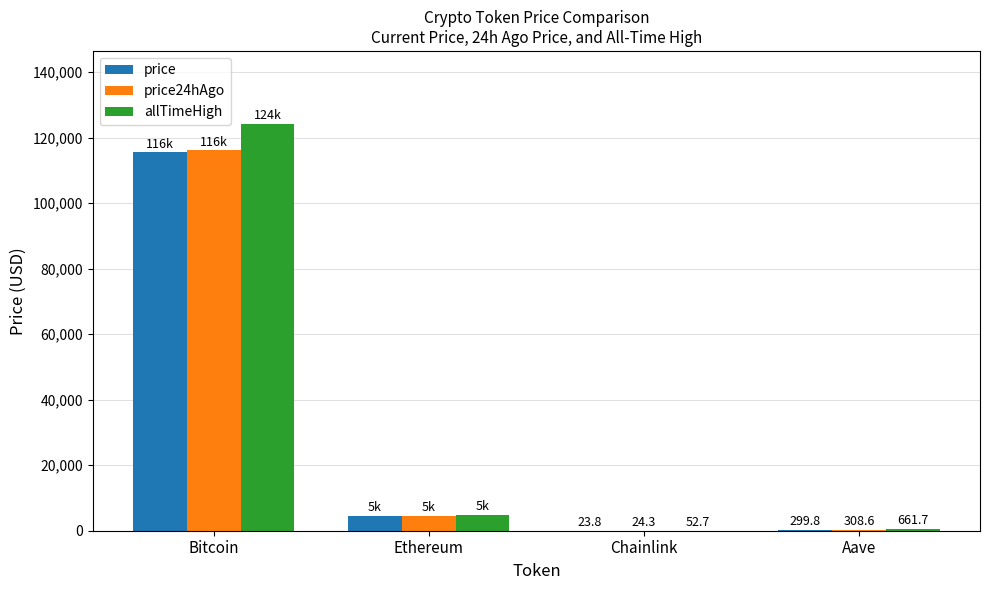

Reading left to right, extract all data points from this chart.

price: Bitcoin=115532.0	Ethereum=4525.7	Chainlink=23.8	Aave=299.8
price24hAgo: Bitcoin=116085.0	Ethereum=4632.1	Chainlink=24.3	Aave=308.6
allTimeHigh: Bitcoin=124128.0	Ethereum=4946.1	Chainlink=52.7	Aave=661.7